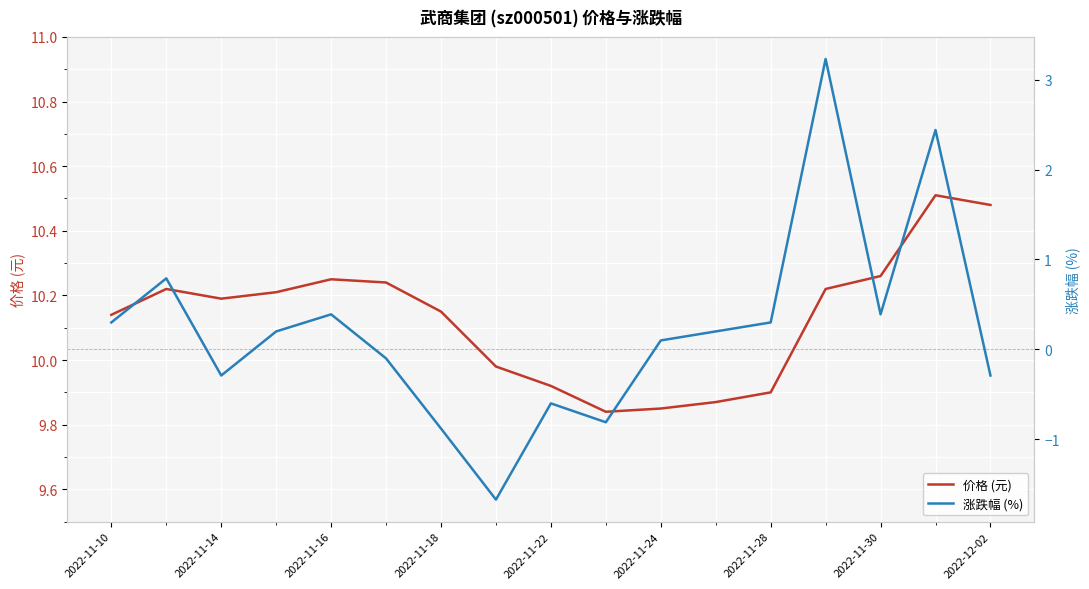

What are all the series names shown in the legend?

价格 (元), 涨跌幅 (%)